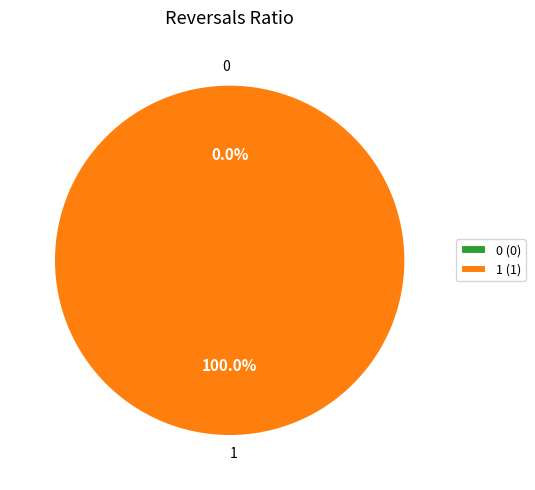

Count the number of slices in the pie.

2